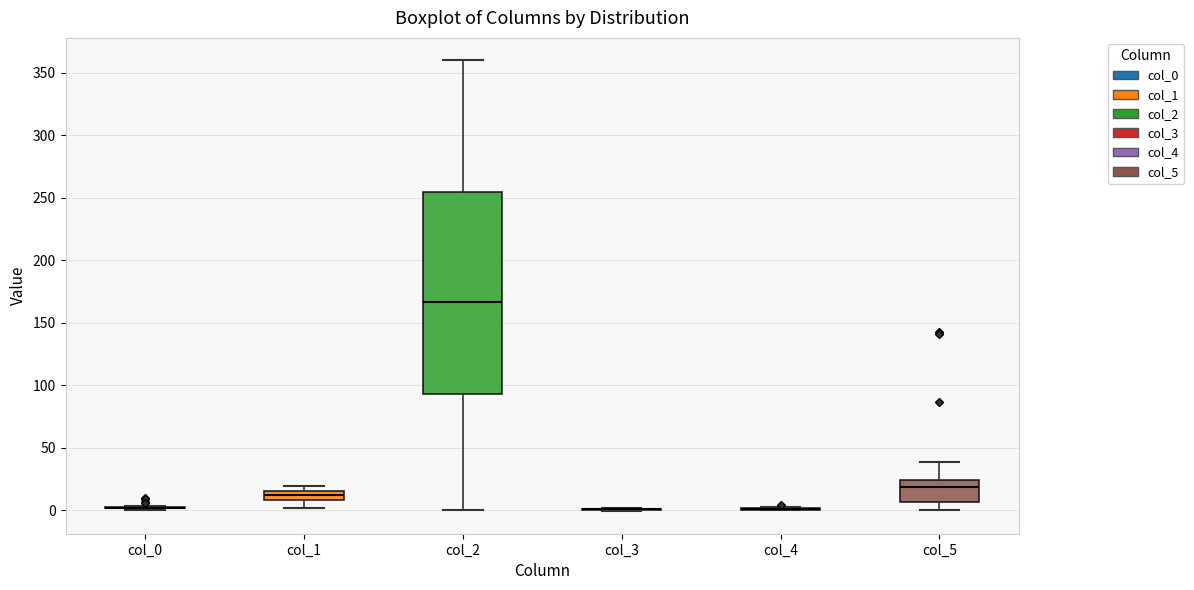

Which box is the tallest, from its lower edge to its upper edge?

col_2